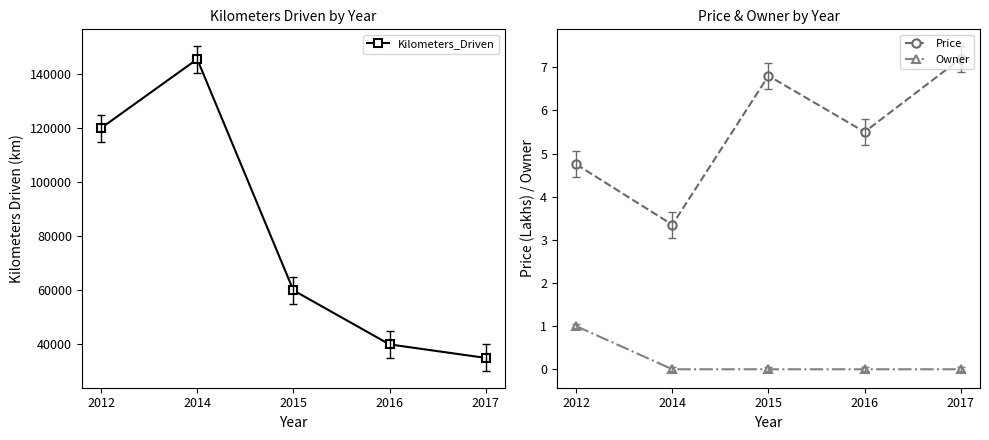

At which category is the sum across all series the highest?

2014